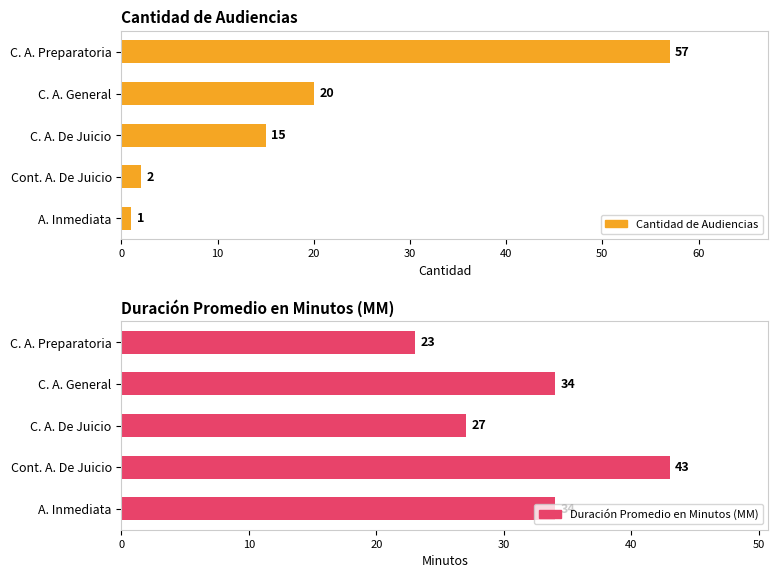

Which series changed the most between Cont. A. De Juicio and A. Inmediata?

Duración Promedio en Minutos (MM)